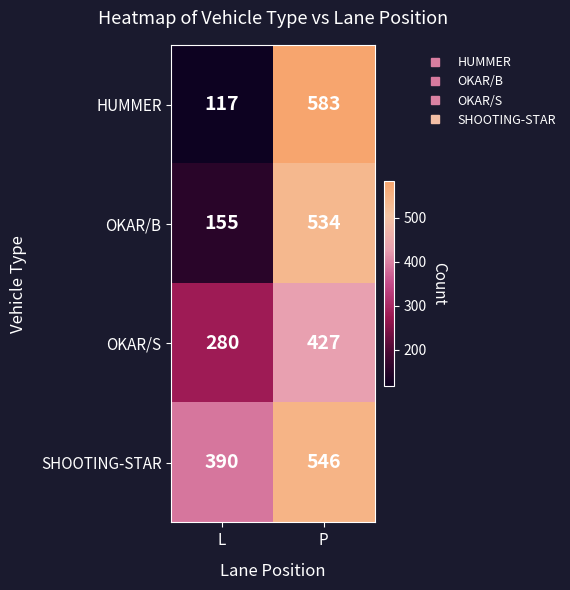

Reading right to left, extract all data points from this chart.

HUMMER: P=583	L=117
OKAR/B: P=534	L=155
OKAR/S: P=427	L=280
SHOOTING-STAR: P=546	L=390